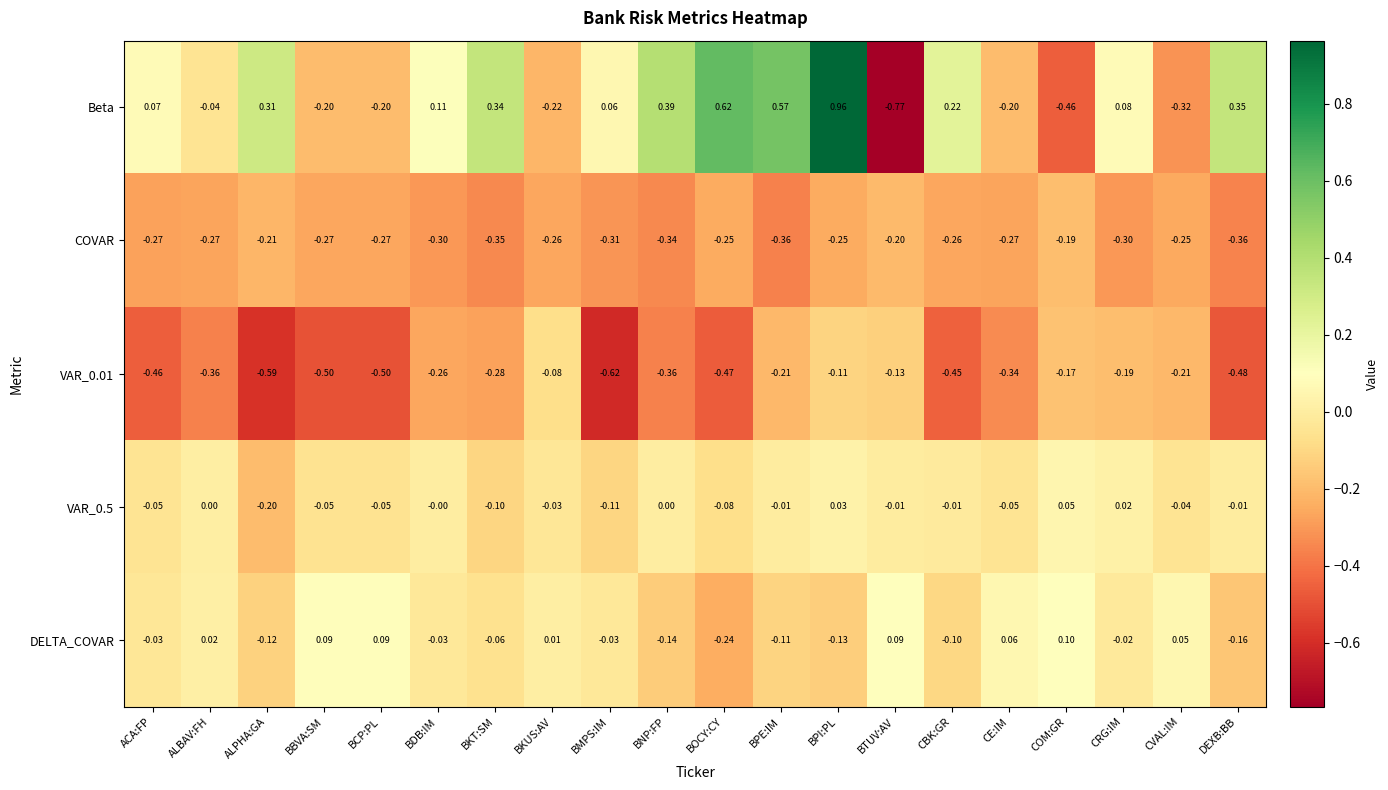

Where is COVAR nearest to the value 0?

COM:GR